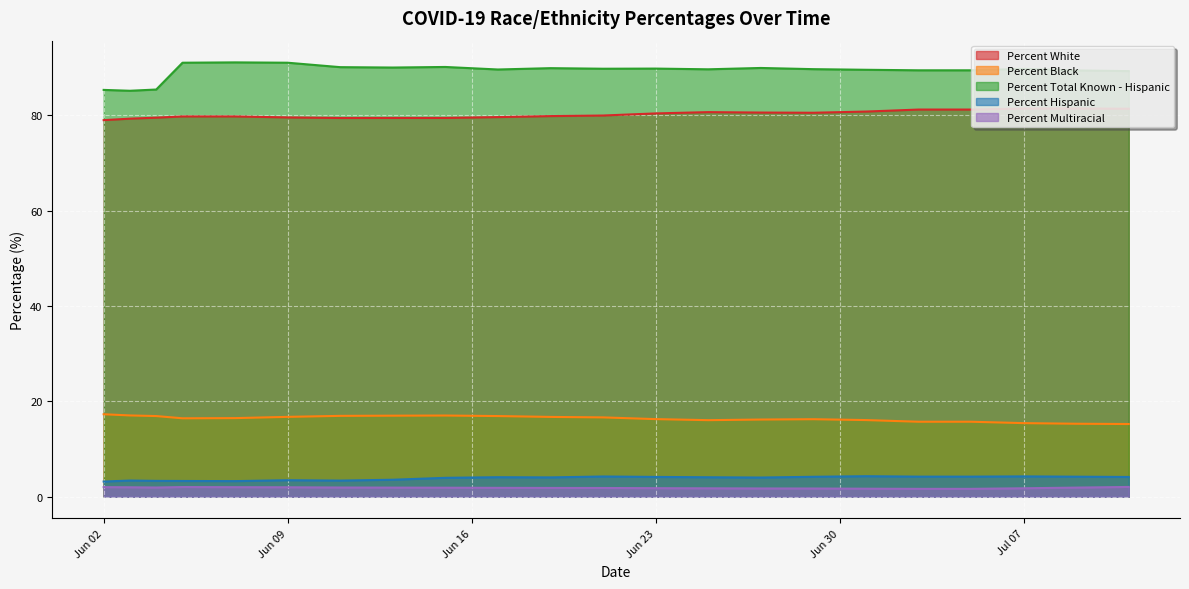

Which series has the largest total across all categories?

Percent Total Known - Hispanic